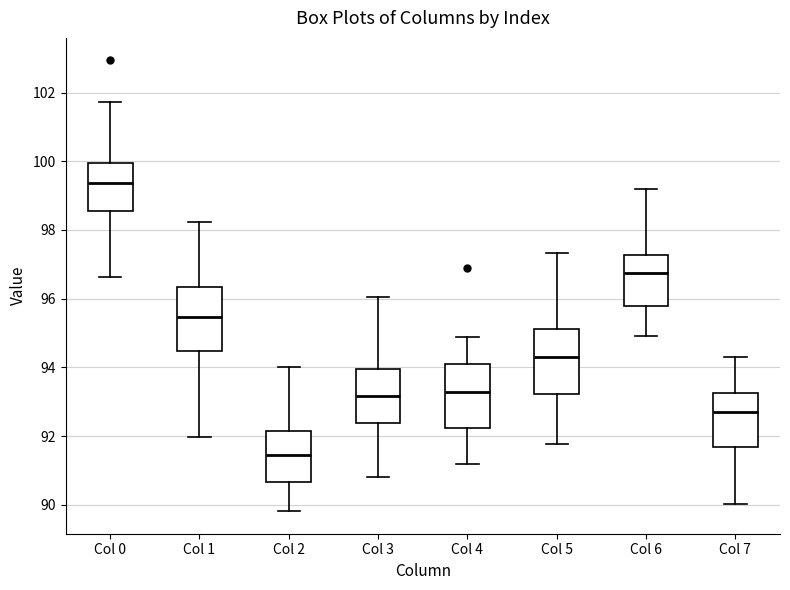

Where does the lower whisker of the box for Col 0 end on the y-axis? The values are not printed on the chart, so give them approximately, as read against the axis.

96.6